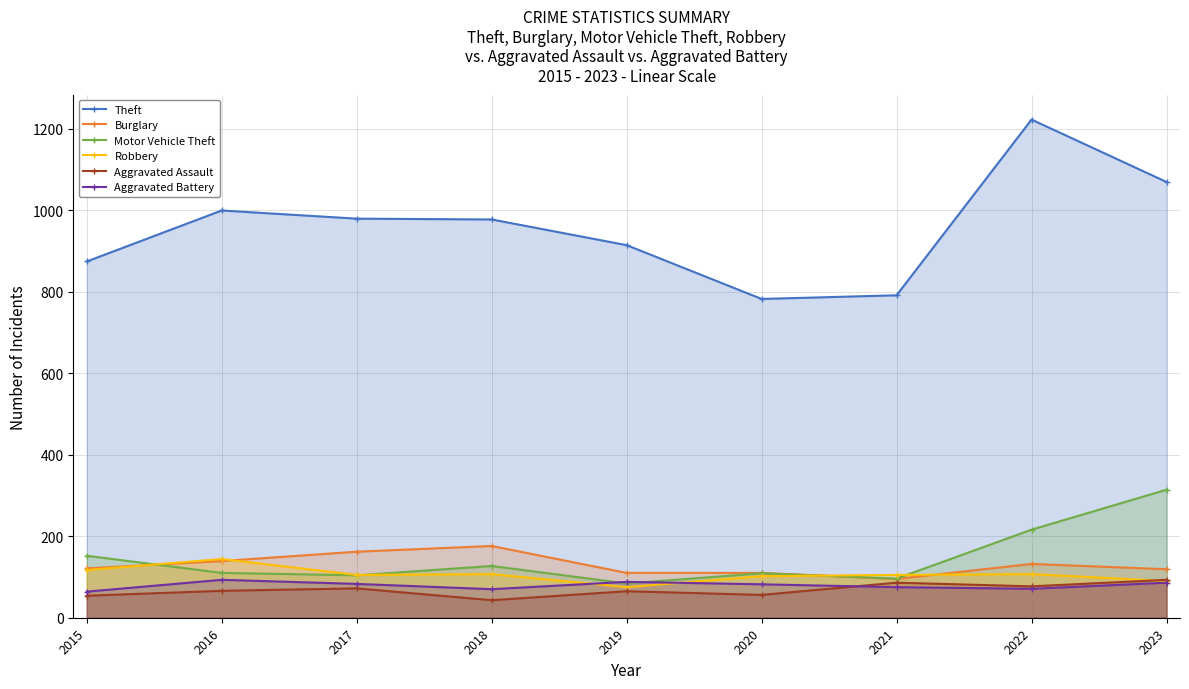

What is the lowest value of the Burglary series?

95